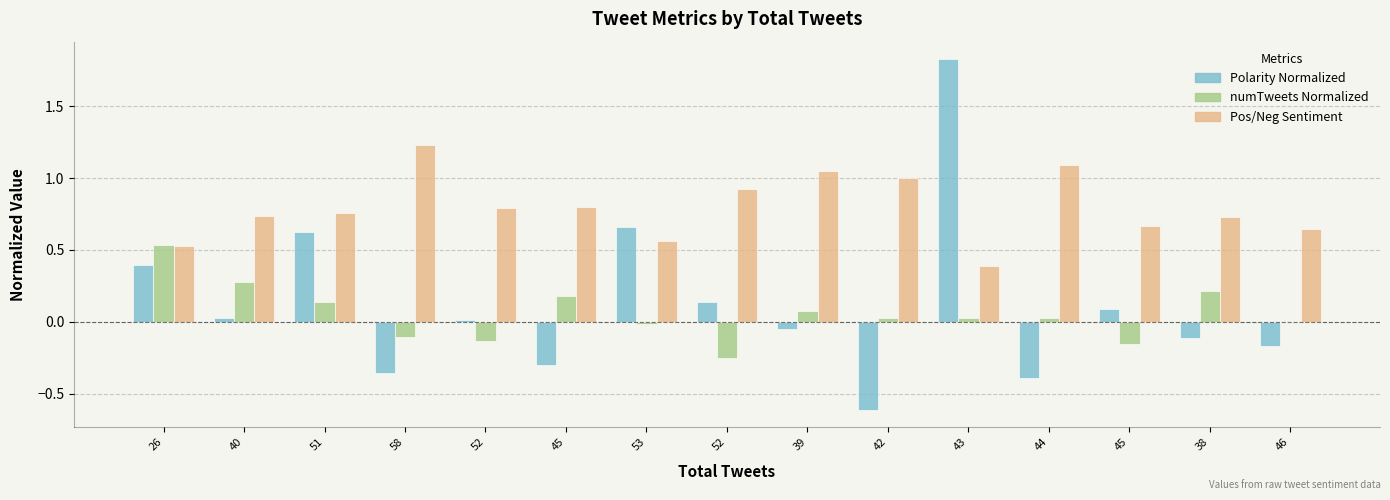

Are the bars horizontal?

No